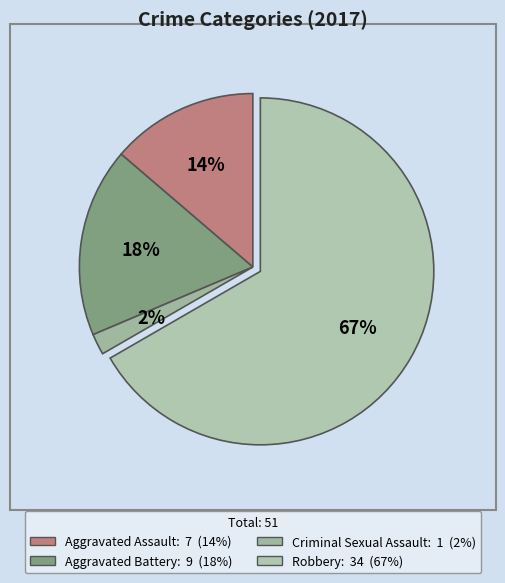

Rank the categories by value from lowest to highest.

Criminal Sexual Assault, Aggravated Assault, Aggravated Battery, Robbery